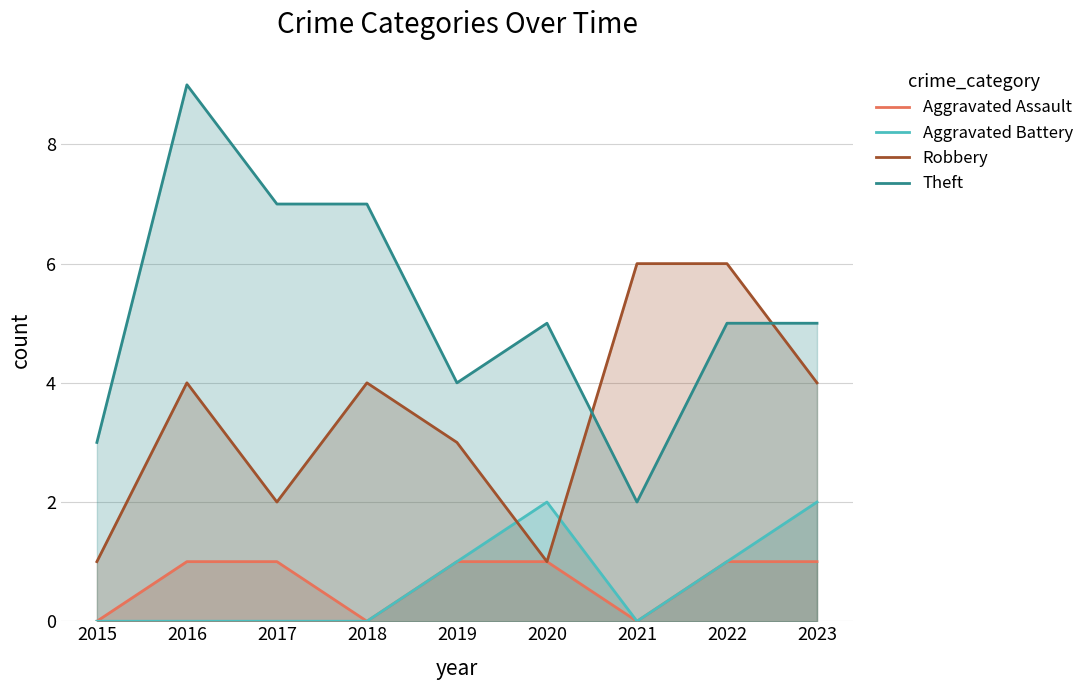

Is it true that Aggravated Battery equals 2 at 2023?

True